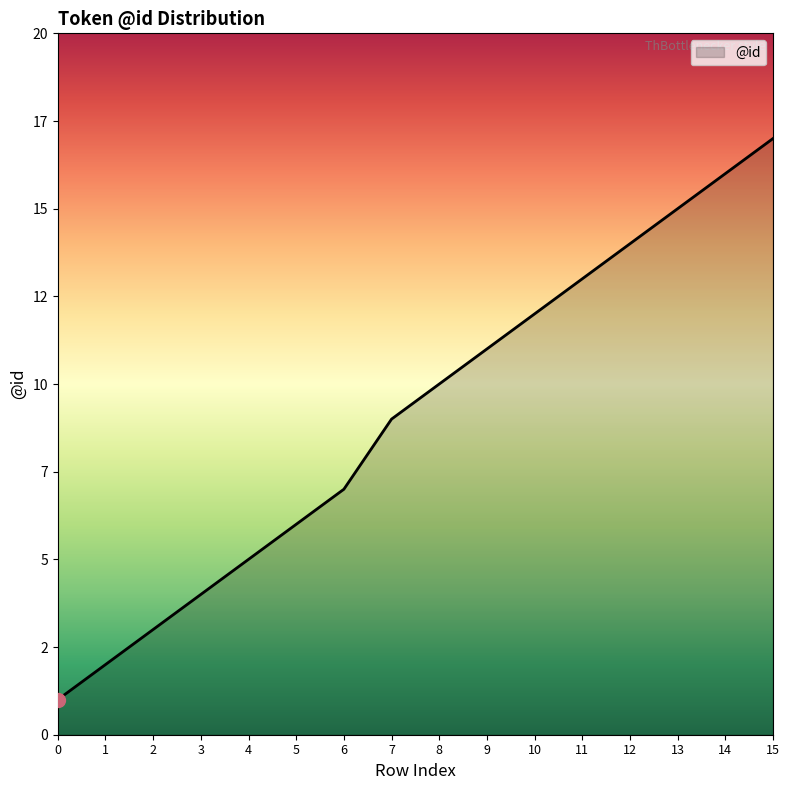

Rank the categories by value from lowest to highest.

0, 1, 2, 3, 4, 5, 6, 7, 8, 9, 10, 11, 12, 13, 14, 15